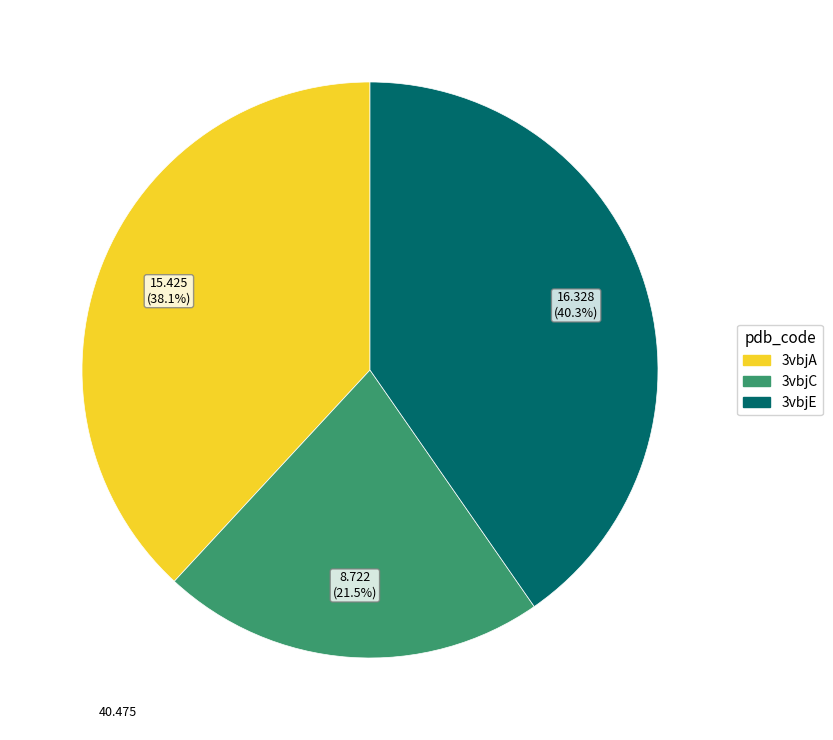

What is the smallest slice in the pie chart?

3vbjC